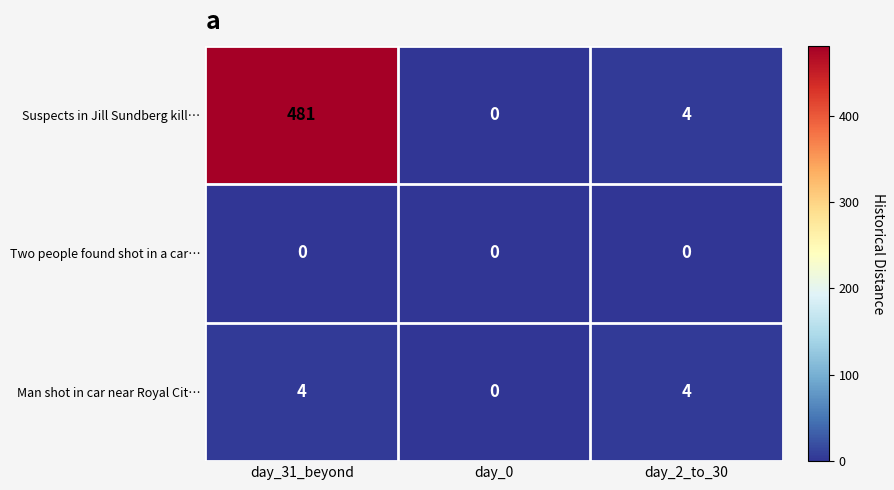

List the series in order of their peak value, lowest first.

Two people found shot in a car…, Man shot in car near Royal Cit…, Suspects in Jill Sundberg kill…